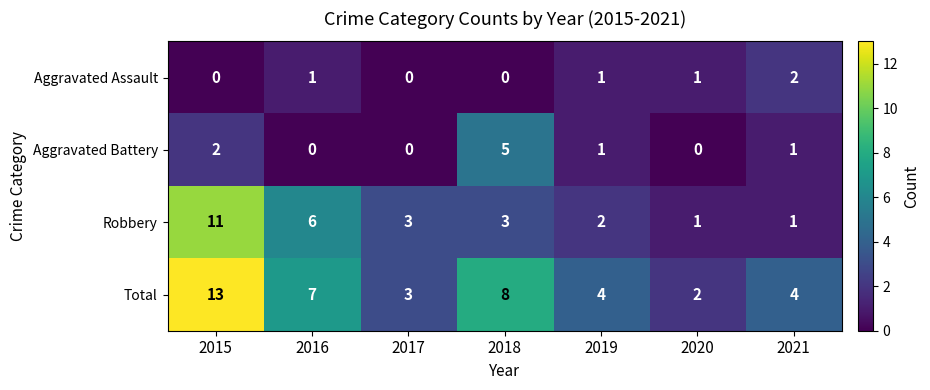

What is the spread (max minus min) of values at 2019?

3